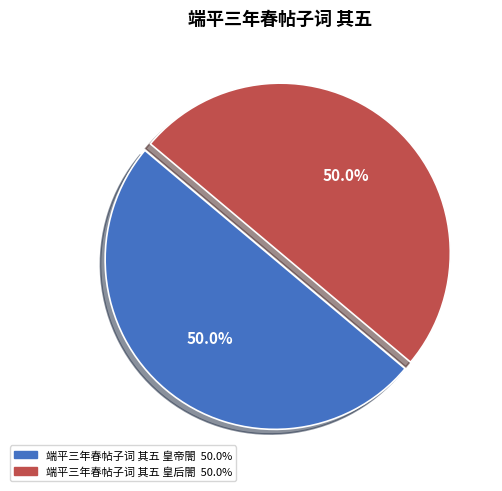

What is the total percentage of 端平三年春帖子词 其五 皇帝閤 and 端平三年春帖子词 其五 皇后閤?

100.0%